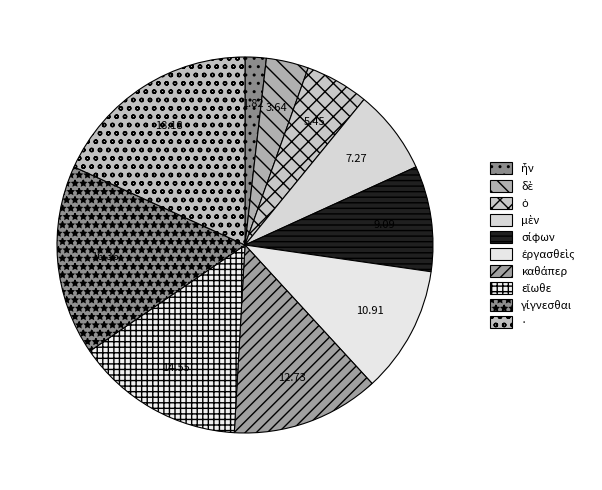

To the nearest percent, what is the difference between the δὲ and σίφων slice percentages?

5%